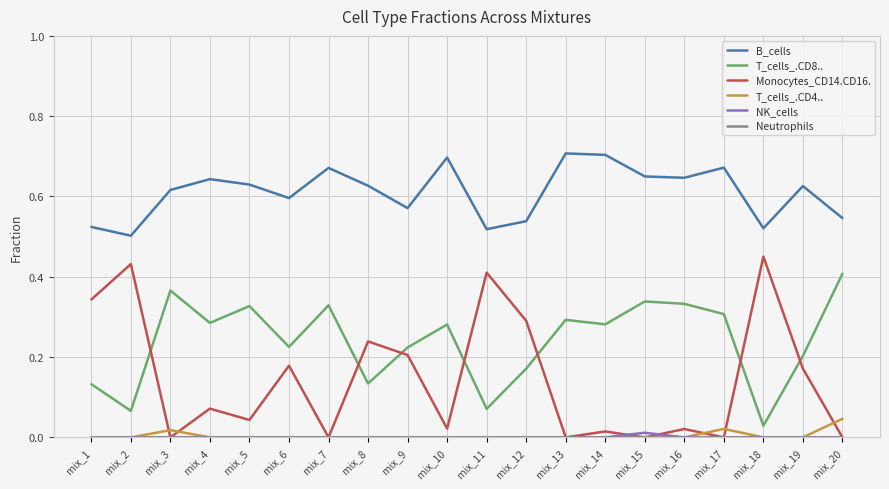

True or false: T_cells_.CD4.. has a value of 0.0 at mix_19.

True